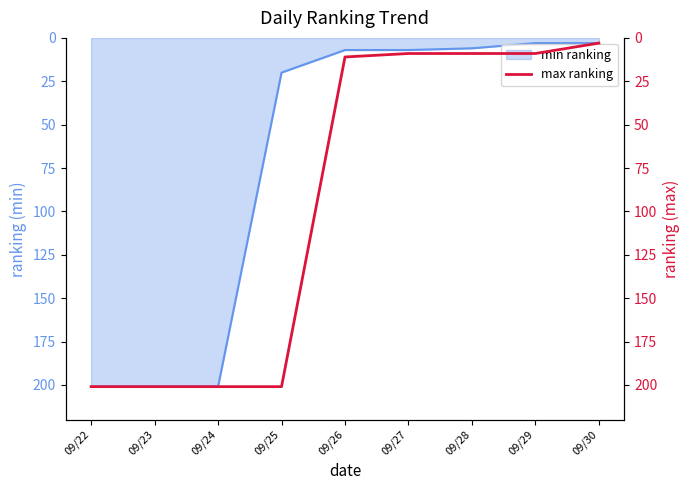

True or false: the data has more than 0 interior local peaks.

False